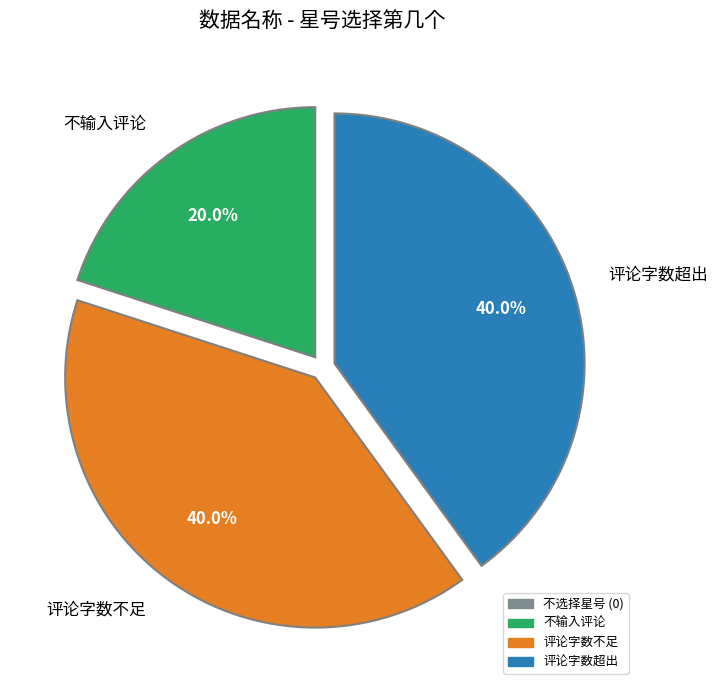

How many slices are in this pie chart?

3